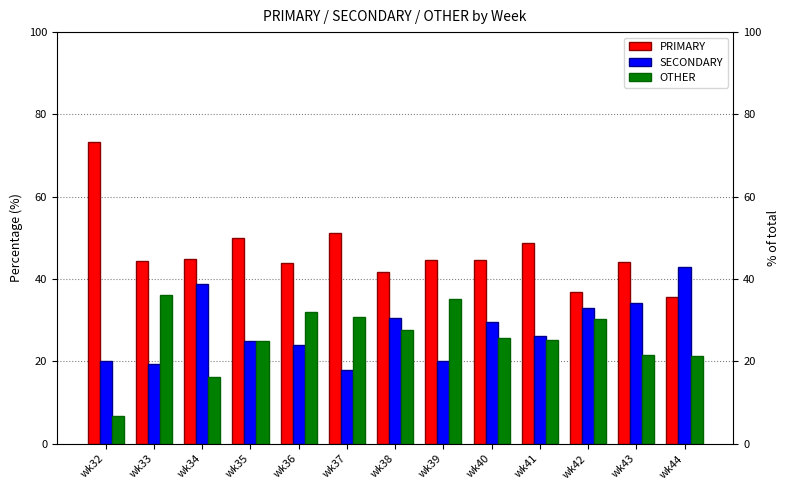

List the series in order of their peak value, lowest first.

OTHER, SECONDARY, PRIMARY